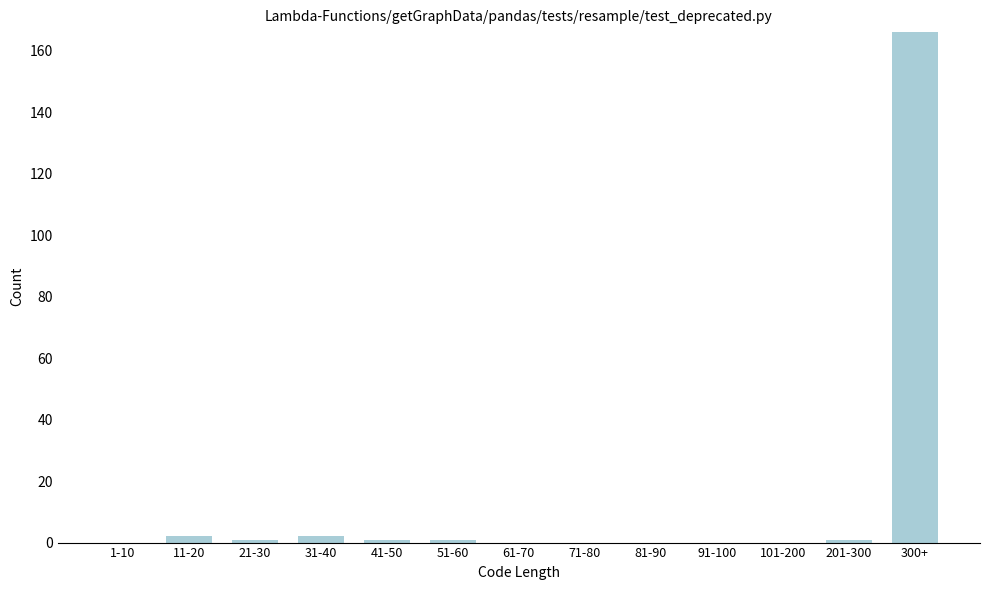

Reading right to left, extract all data points from this chart.

300+=166	201-300=1	101-200=0	91-100=0	81-90=0	71-80=0	61-70=0	51-60=1	41-50=1	31-40=2	21-30=1	11-20=2	1-10=0